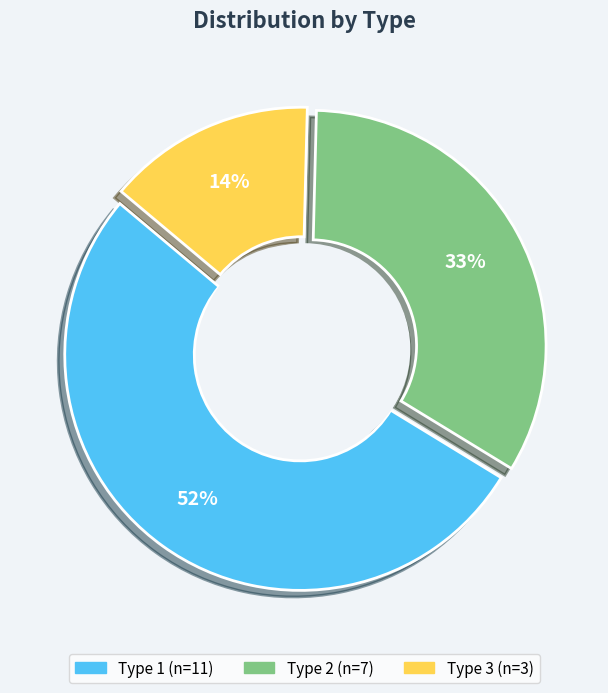

Which slice represents more than half of the pie?

Type 1